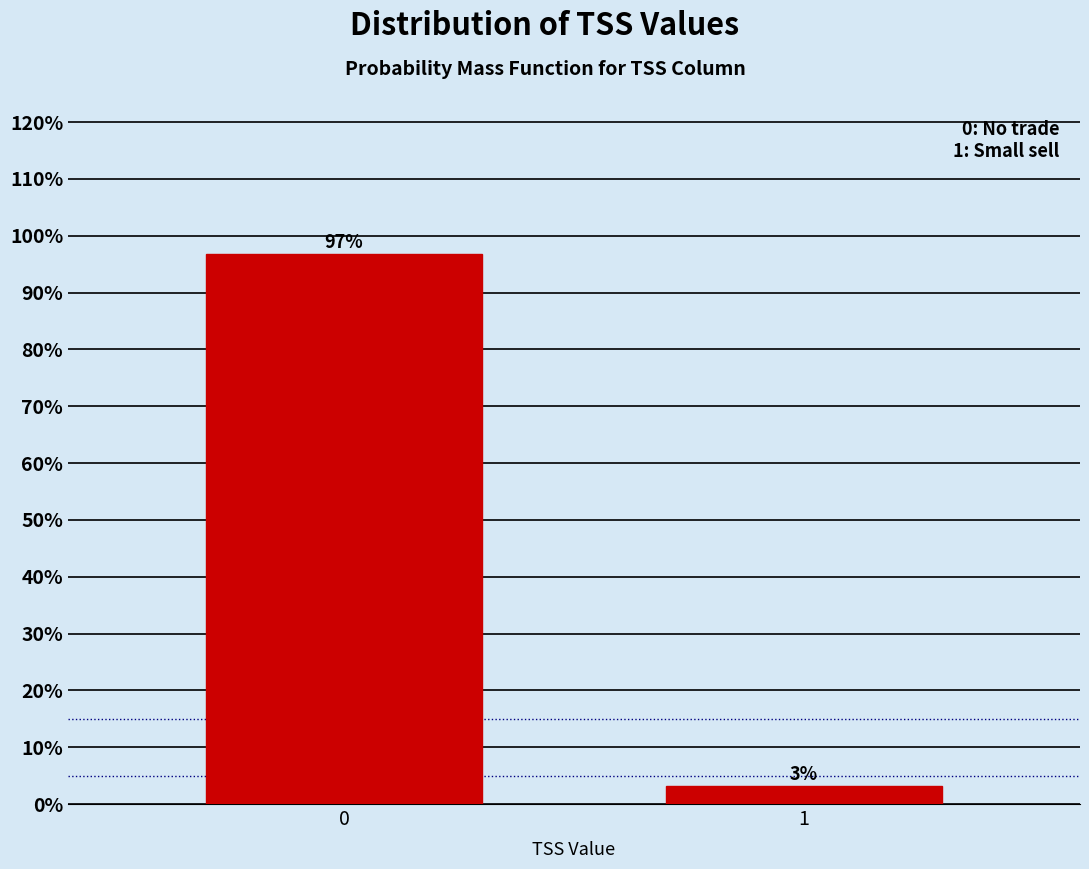

What is the value of the 1st bar from the left?

96.9